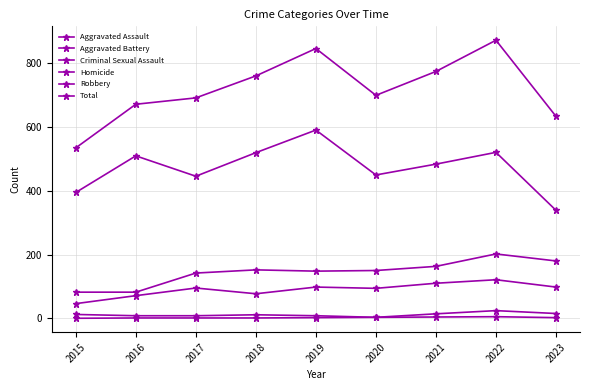

Which series has the largest total across all categories?

Total